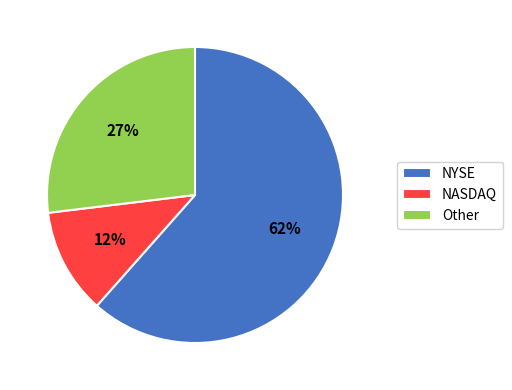

To the nearest percent, what is the combined percentage of NYSE and NASDAQ?

73%